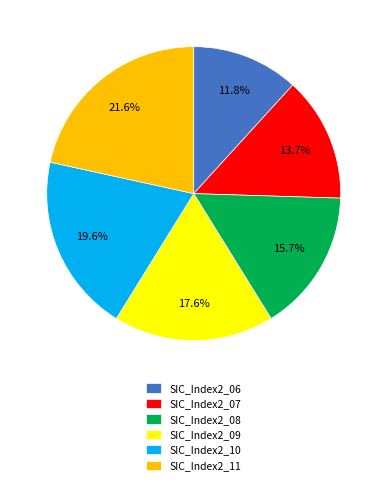

Which has a higher value, SIC_Index2_11 or SIC_Index2_08?

SIC_Index2_11